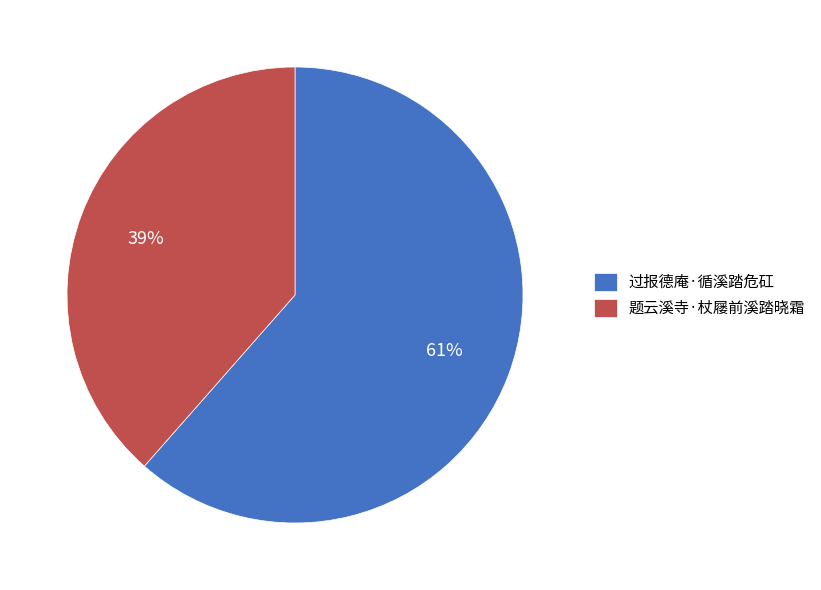

Which category has the smallest portion of the pie?

题云溪寺·杖屦前溪踏晓霜